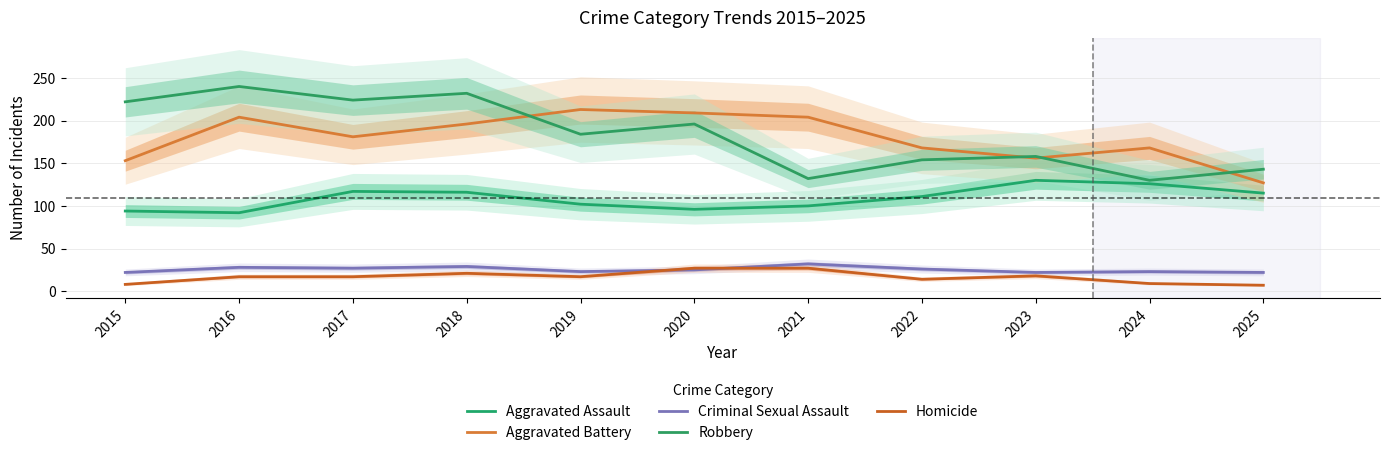

True or false: Criminal Sexual Assault and Robbery intersect in this chart.

False